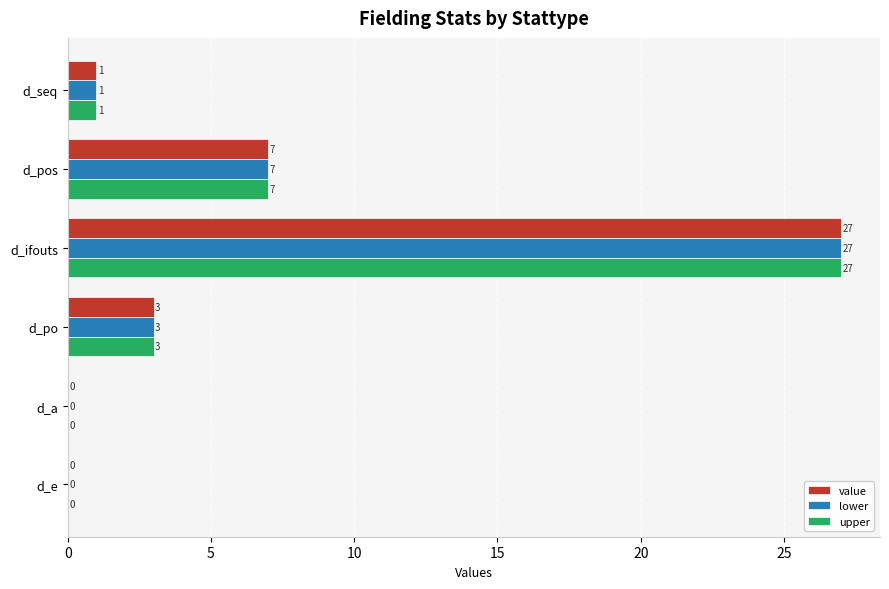

What is the sum of all upper values?

38